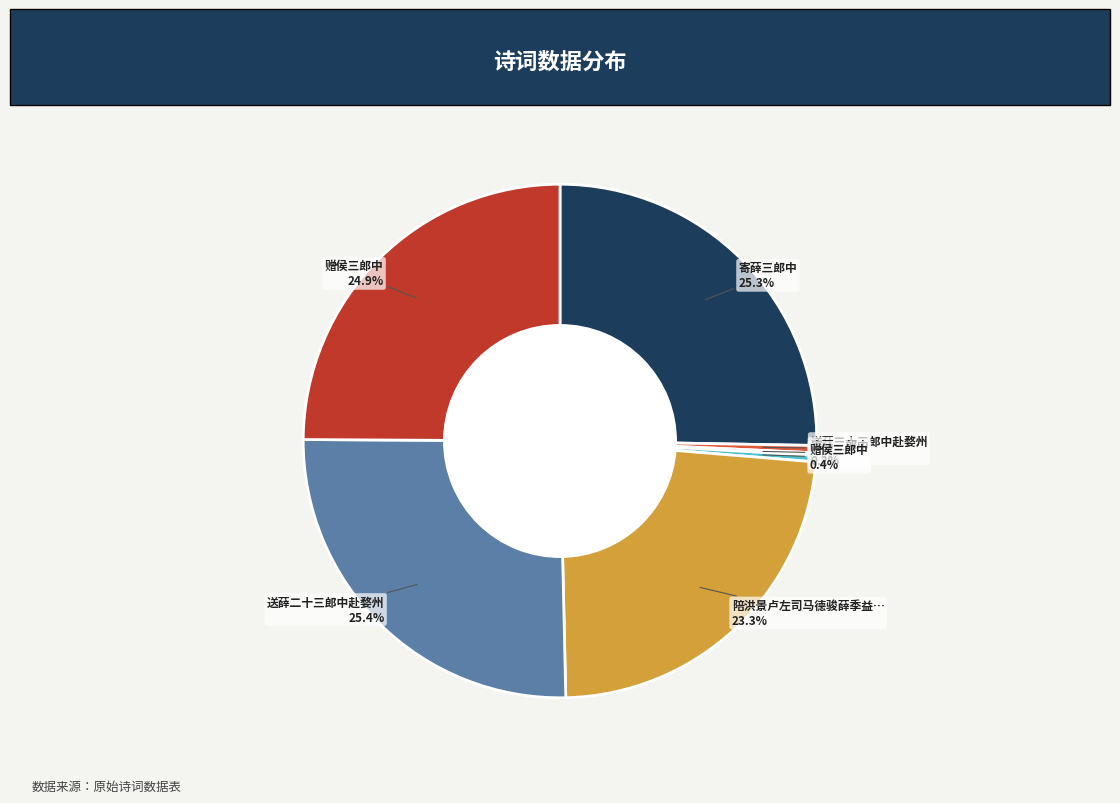

To the nearest percent, what is the difference between the largest and smallest slice percentages?

25%